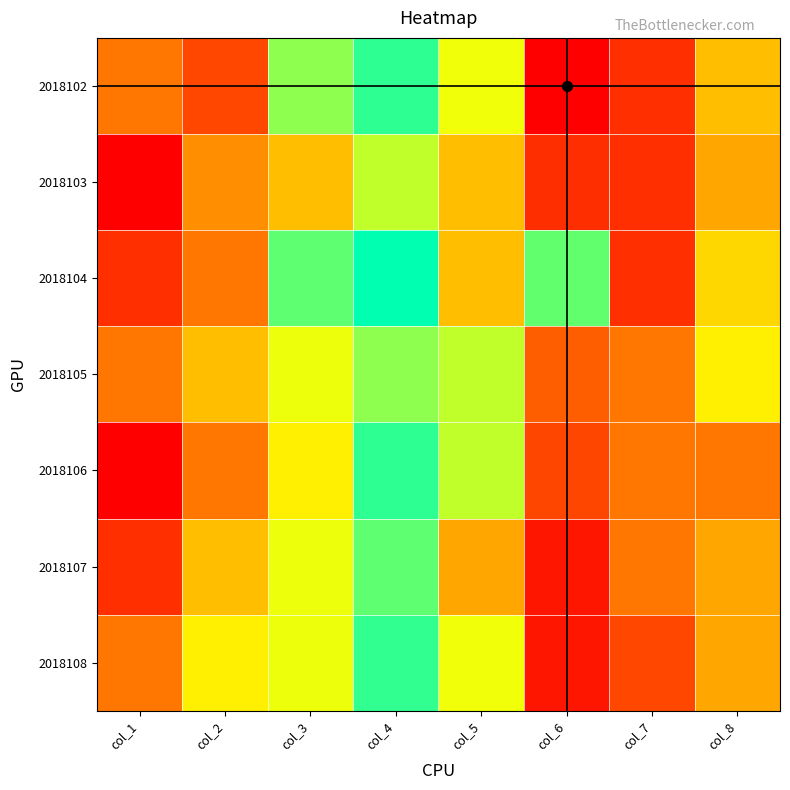

Reading left to right, extract all data points from this chart.

2018102: col_1=6	col_2=4	col_3=14	col_4=16	col_5=22	col_6=33	col_7=3	col_8=9
2018103: col_1=1	col_2=7	col_3=9	col_4=21	col_5=25	col_6=31	col_7=3	col_8=8
2018104: col_1=3	col_2=6	col_3=15	col_4=17	col_5=25	col_6=19	col_7=3	col_8=10
2018105: col_1=6	col_2=9	col_3=12	col_4=14	col_5=21	col_6=29	col_7=6	col_8=11
2018106: col_1=1	col_2=6	col_3=11	col_4=16	col_5=21	col_6=30	col_7=6	col_8=6
2018107: col_1=3	col_2=9	col_3=12	col_4=15	col_5=26	col_6=32	col_7=6	col_8=8
2018108: col_1=6	col_2=11	col_3=12	col_4=18	col_5=22	col_6=32	col_7=4	col_8=8